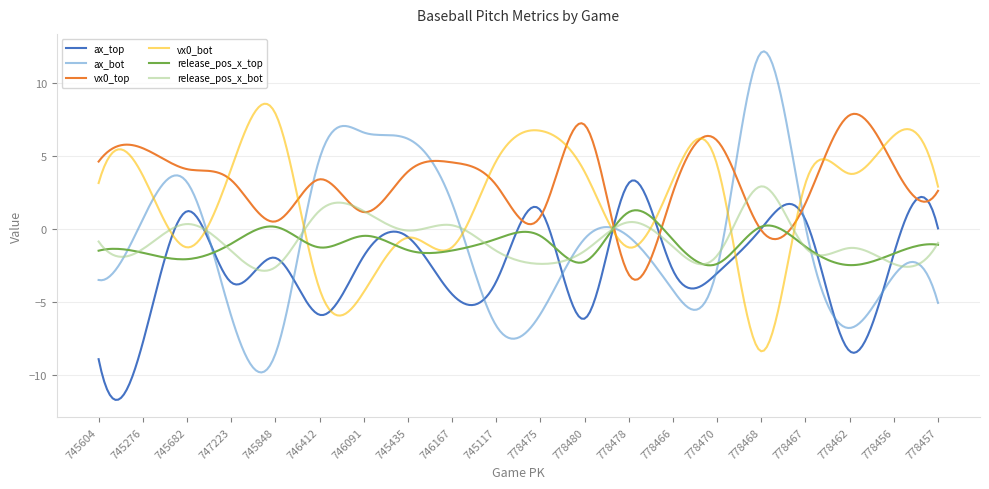

Which series has the widest spread of values?

ax_bot